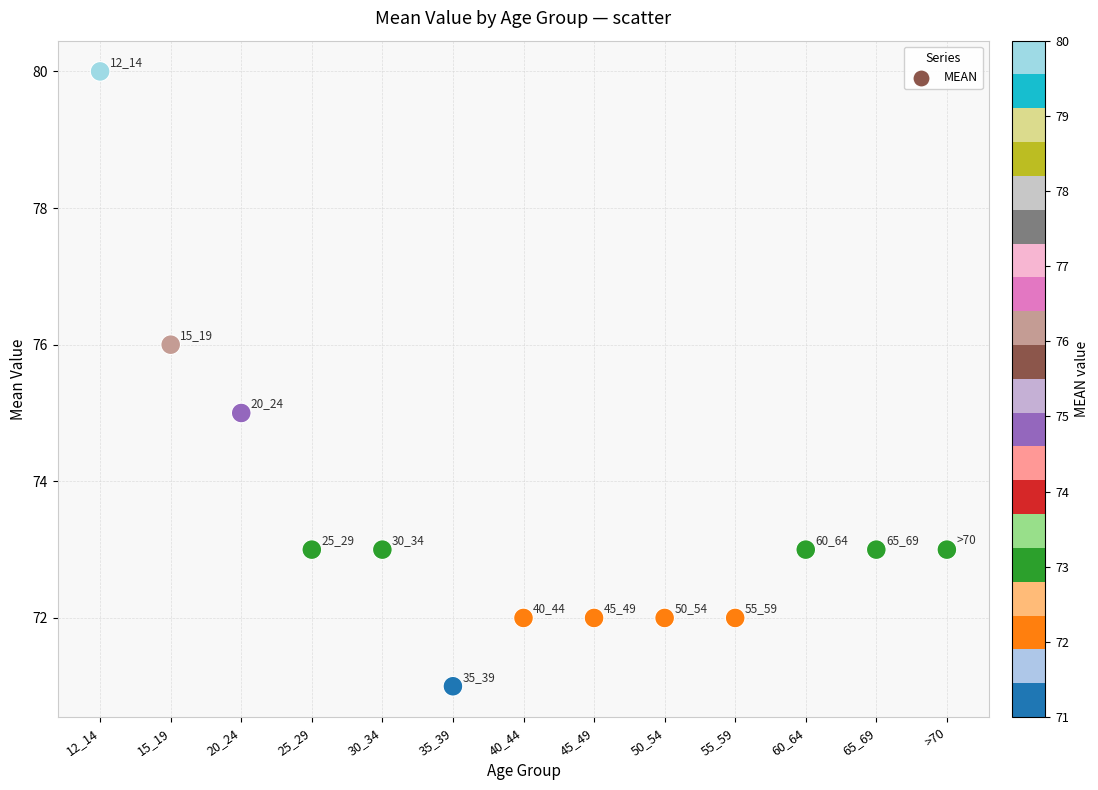

What Y value in the scatter plot is closest to 75?

75